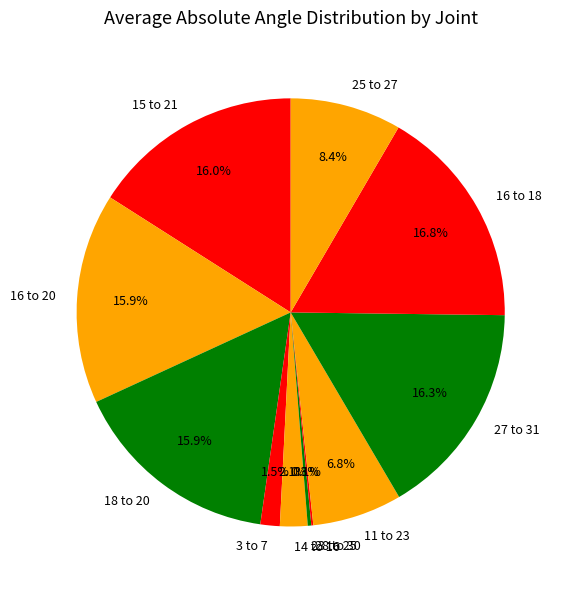

To the nearest percent, what percentage of the pie is 16 to 18?

17%